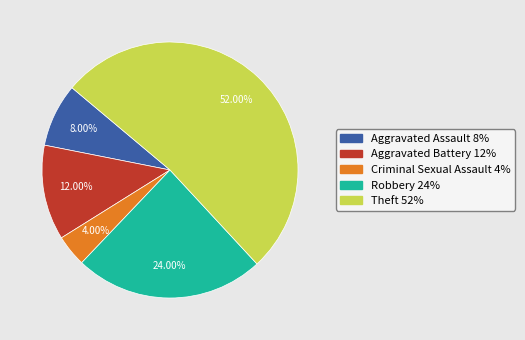

Rank the categories by value from lowest to highest.

Criminal Sexual Assault, Aggravated Assault, Aggravated Battery, Robbery, Theft